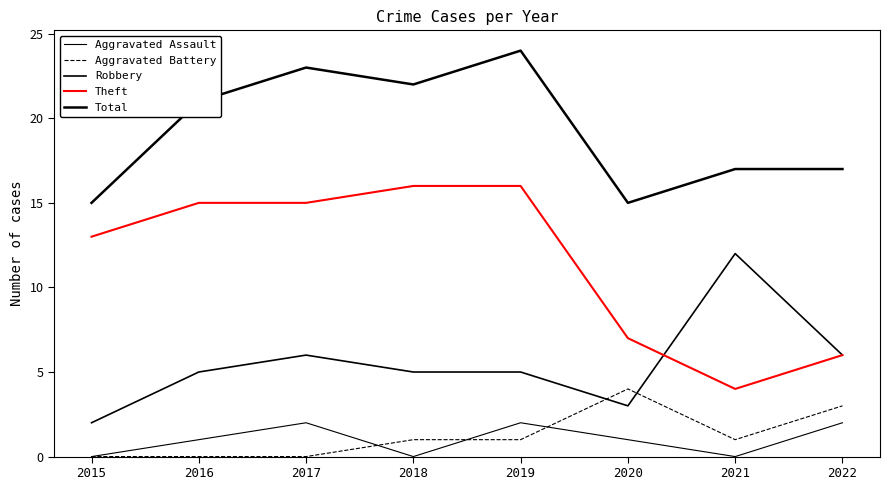

Where is the first local minimum for Aggravated Battery?

2021